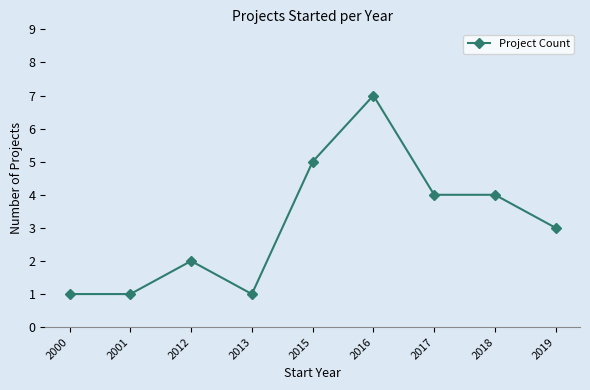

Is it true that the value at 2016 is 7?

True